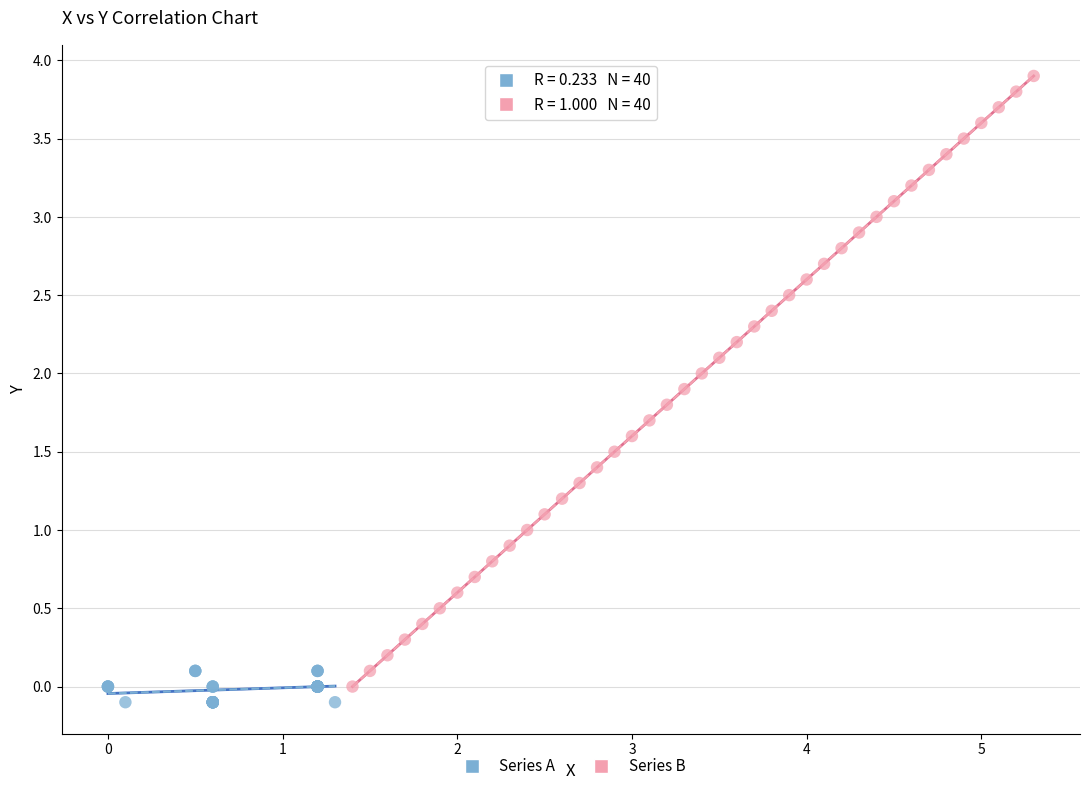

Which series contains the highest Y value?

Series B